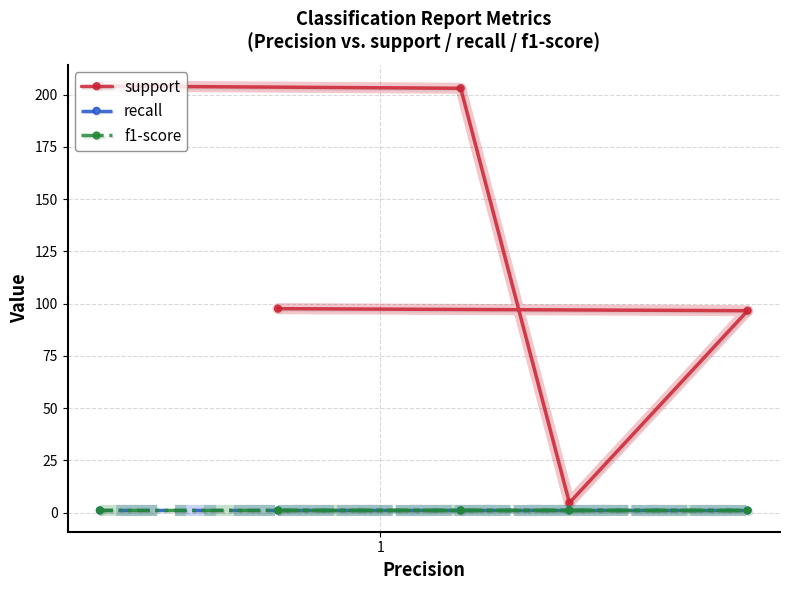

The recall series shows 0.5 at 1. True or false?

False